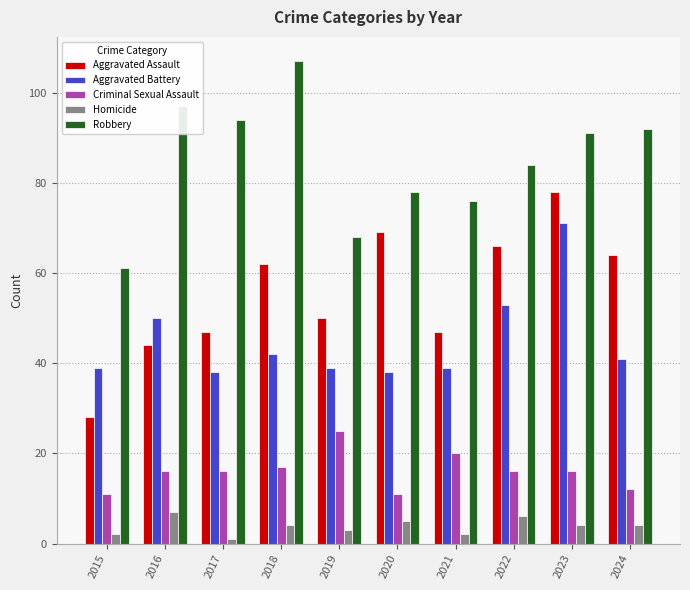

Which series changed the most between 2023 and 2024?

Aggravated Battery